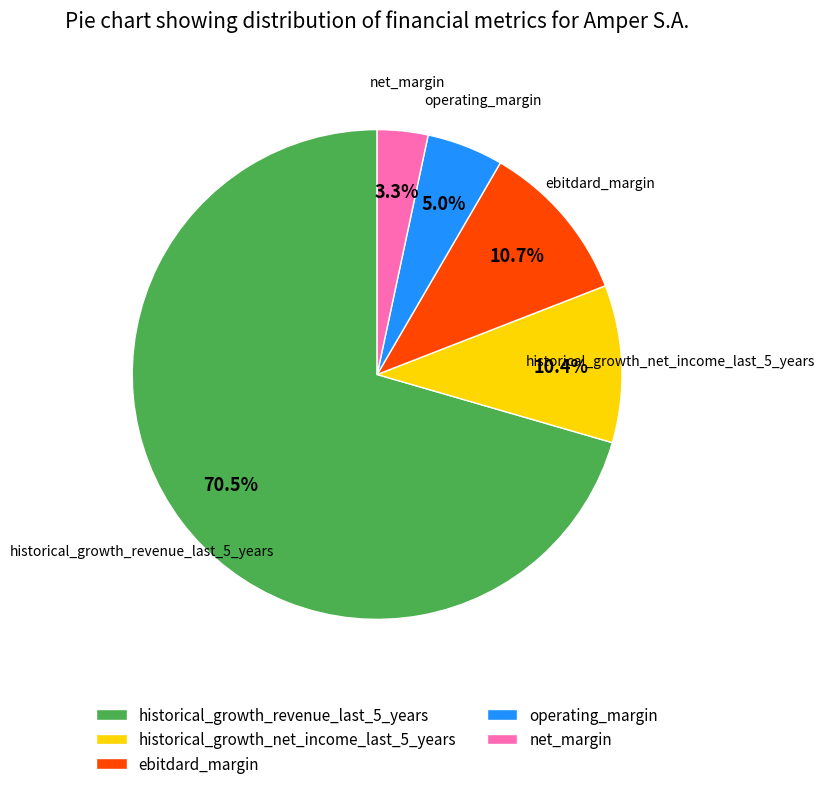

Is ebitdard_margin the majority of the pie?

No